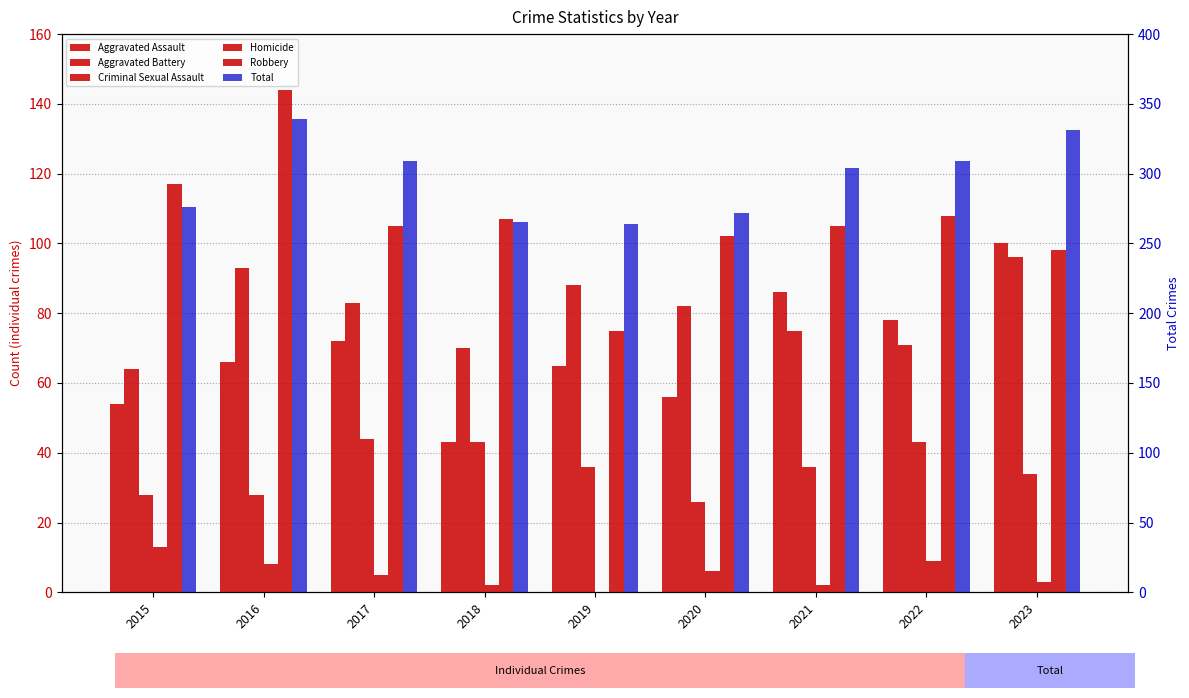

Reading left to right, list all the values displayed in this chart.

Aggravated Assault: 2015=54	2016=66	2017=72	2018=43	2019=65	2020=56	2021=86	2022=78	2023=100
Aggravated Battery: 2015=64	2016=93	2017=83	2018=70	2019=88	2020=82	2021=75	2022=71	2023=96
Criminal Sexual Assault: 2015=28	2016=28	2017=44	2018=43	2019=36	2020=26	2021=36	2022=43	2023=34
Homicide: 2015=13	2016=8	2017=5	2018=2	2019=0	2020=6	2021=2	2022=9	2023=3
Robbery: 2015=117	2016=144	2017=105	2018=107	2019=75	2020=102	2021=105	2022=108	2023=98
Total: 2015=276	2016=339	2017=309	2018=265	2019=264	2020=272	2021=304	2022=309	2023=331